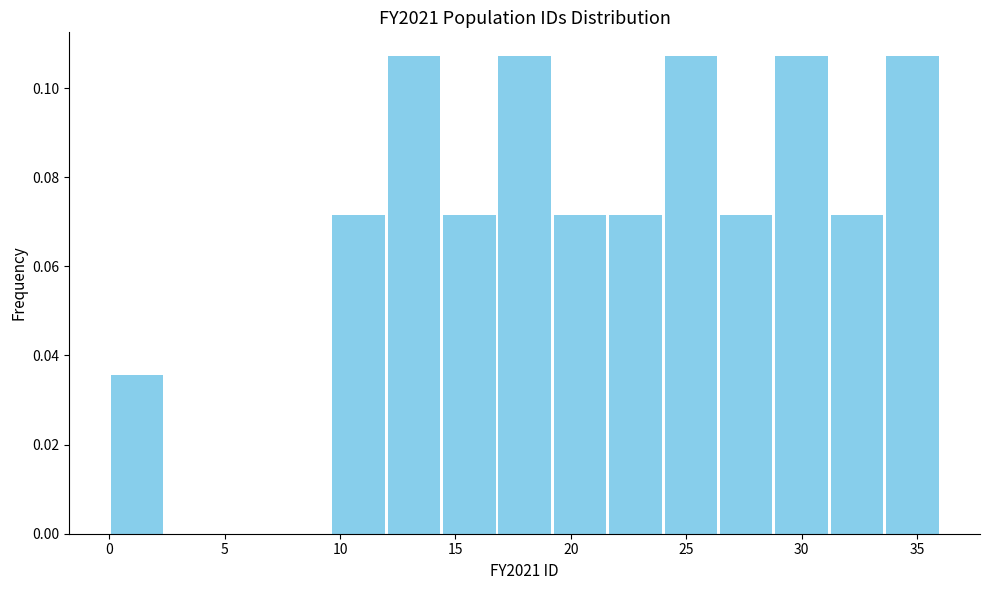

What is the height of the bar covering 12.0 to 14.4 on the x-axis? Neither the bar edges nor the heights are printed on the chart, so give them approximately, as read against the axes.

0.108